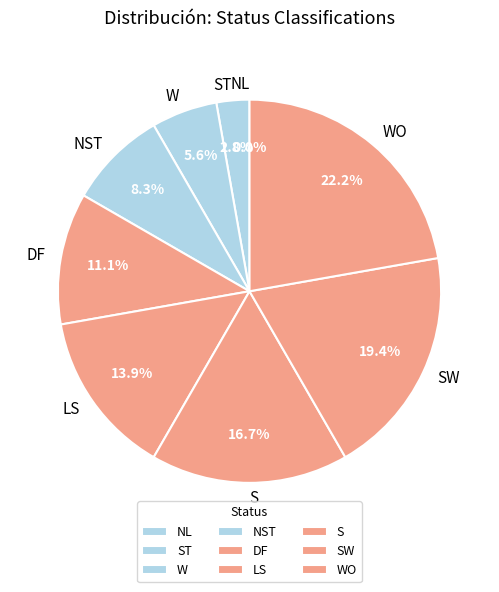

How many slices are in this pie chart?

9